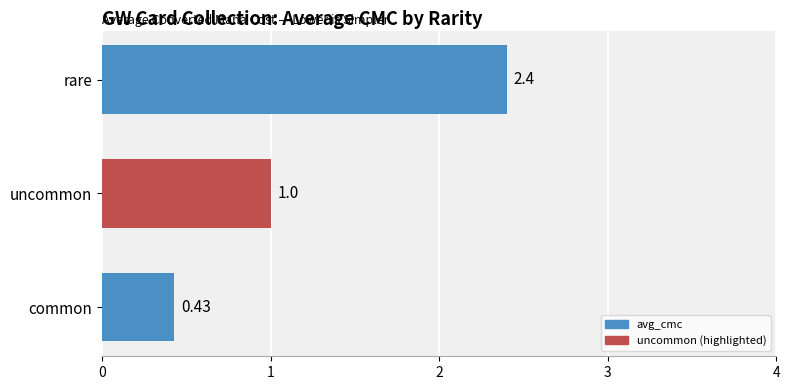

List the labels in order of value, largest first.

rare, uncommon, common